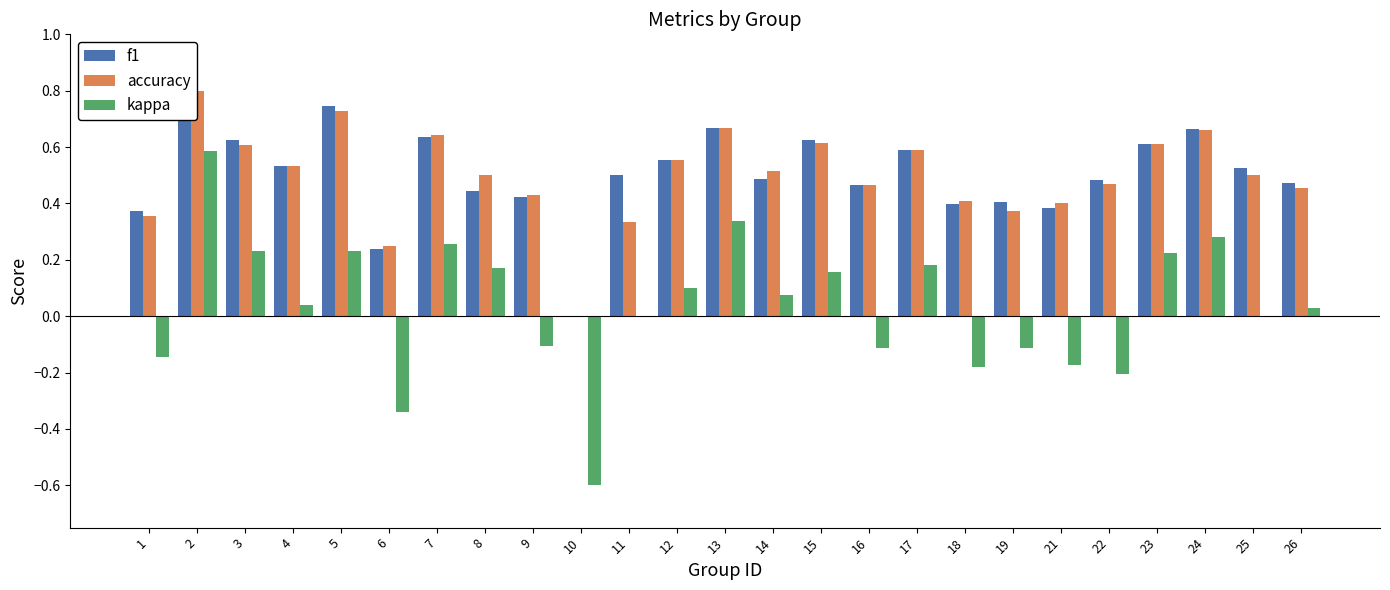

Is the value of f1 at 22 greater than the value of kappa at 17?

Yes